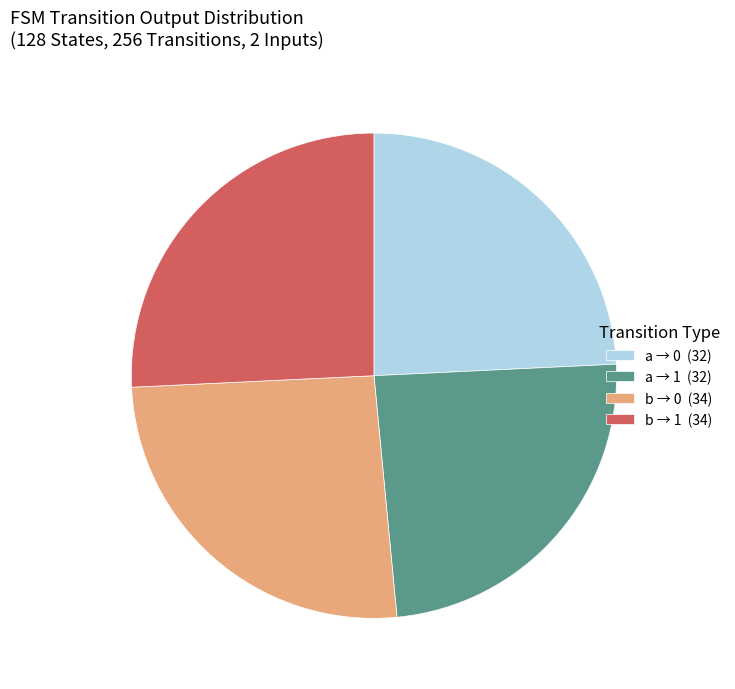

Is there any slice that represents more than half of the pie?

No